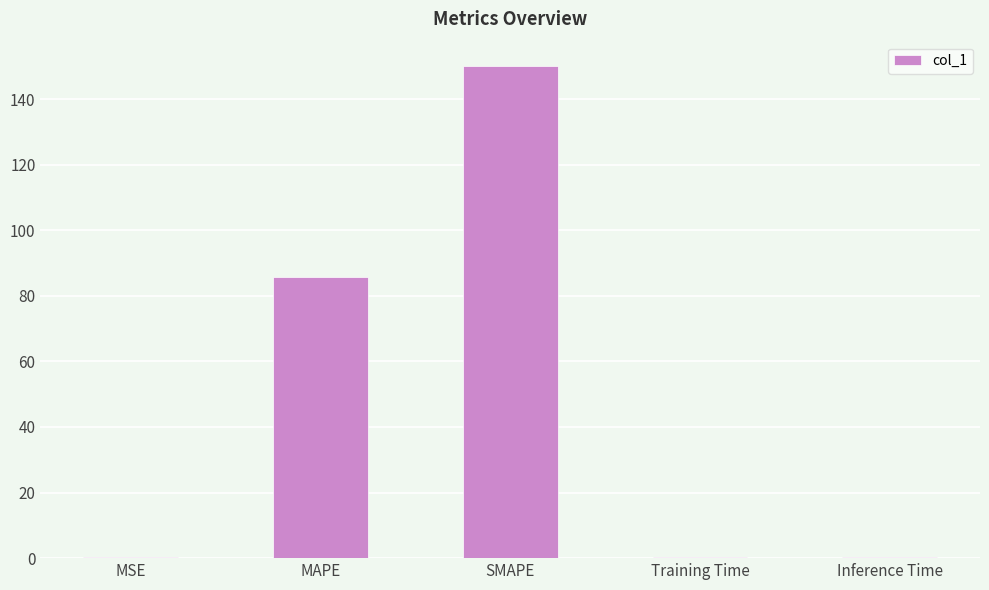

Are the bars horizontal?

No